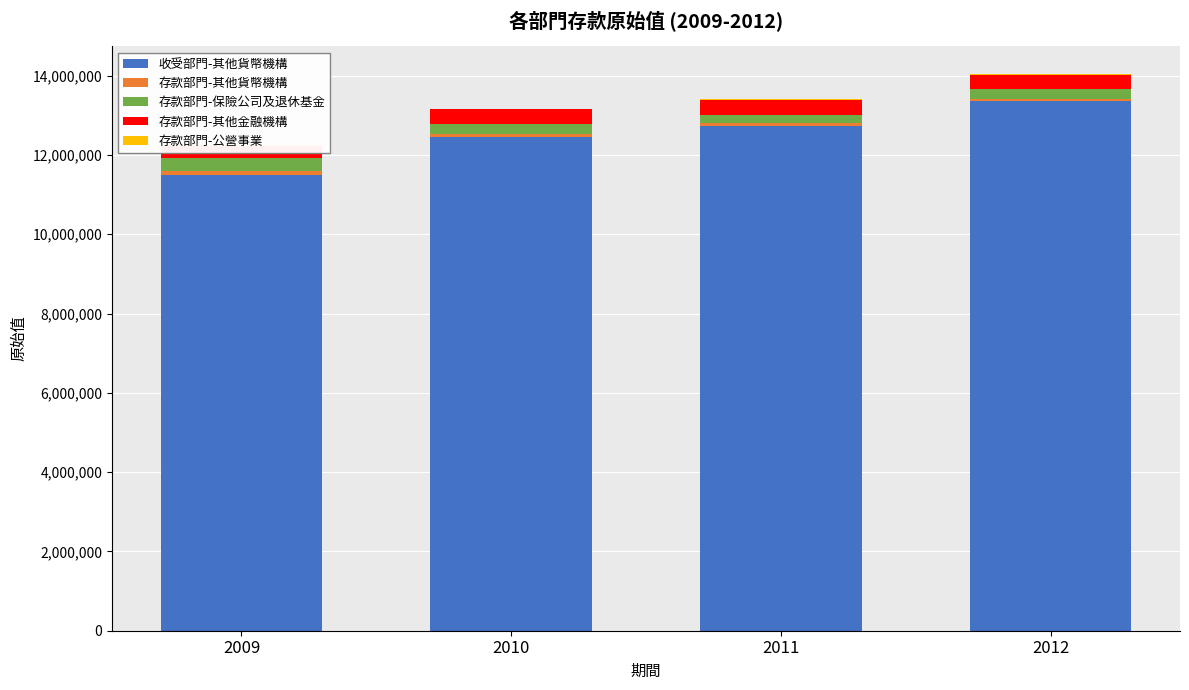

Is it true that 存款部門-其他金融機構 equals 78022 at 2009?

False